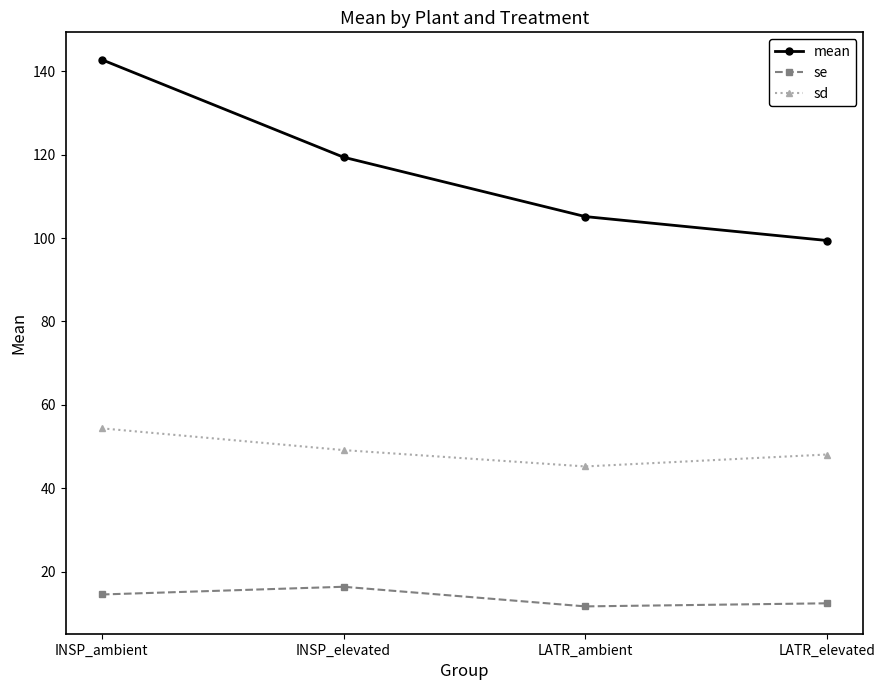

At how many categories does at least one series exceed 43?

4